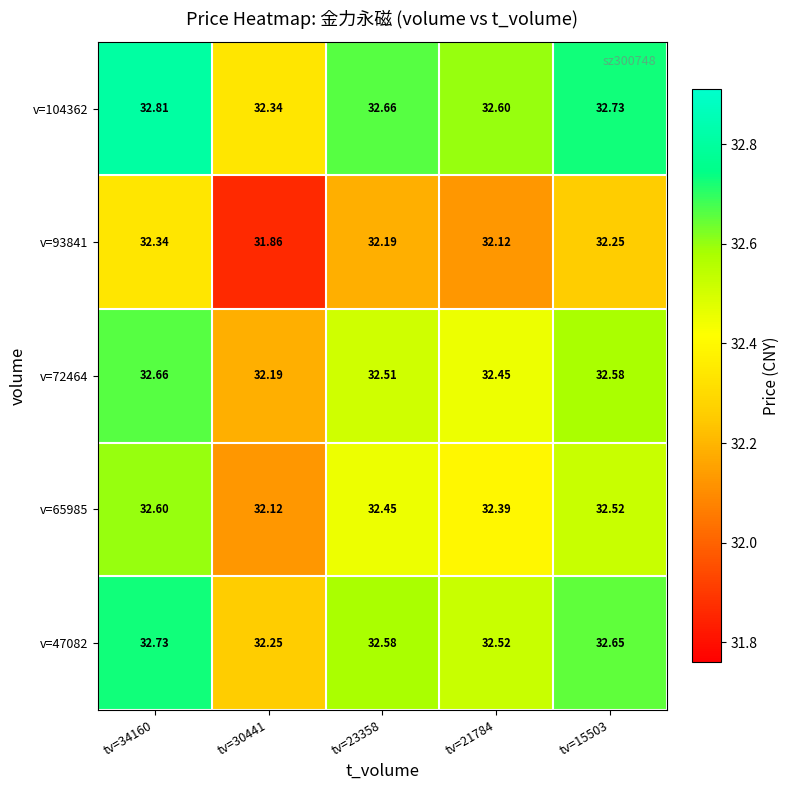

At tv=21784, list the series in order from largest to smallest.

v=104362, v=47082, v=72464, v=65985, v=93841